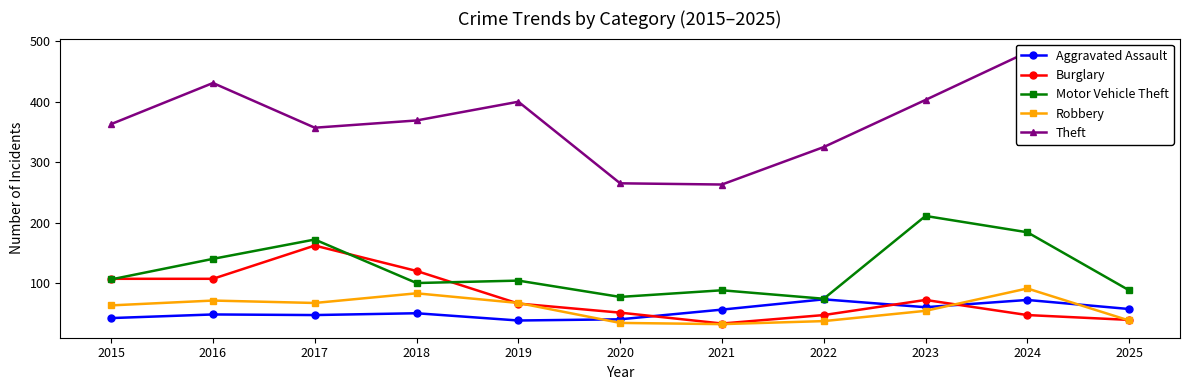

What are all the series names shown in the legend?

Aggravated Assault, Burglary, Motor Vehicle Theft, Robbery, Theft